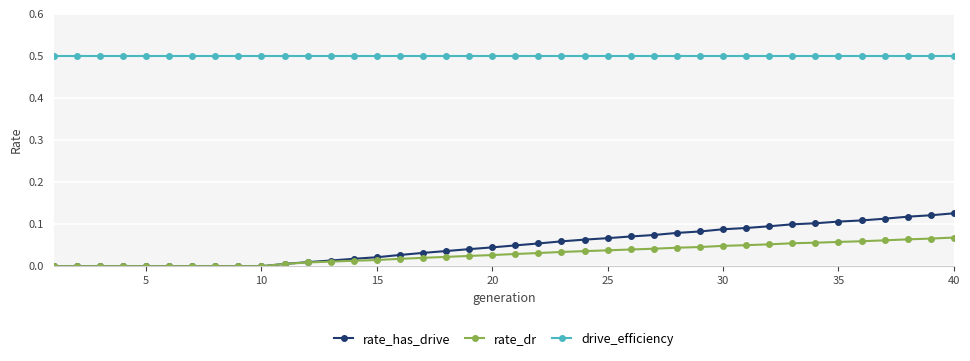

Which series has the largest total across all categories?

drive_efficiency